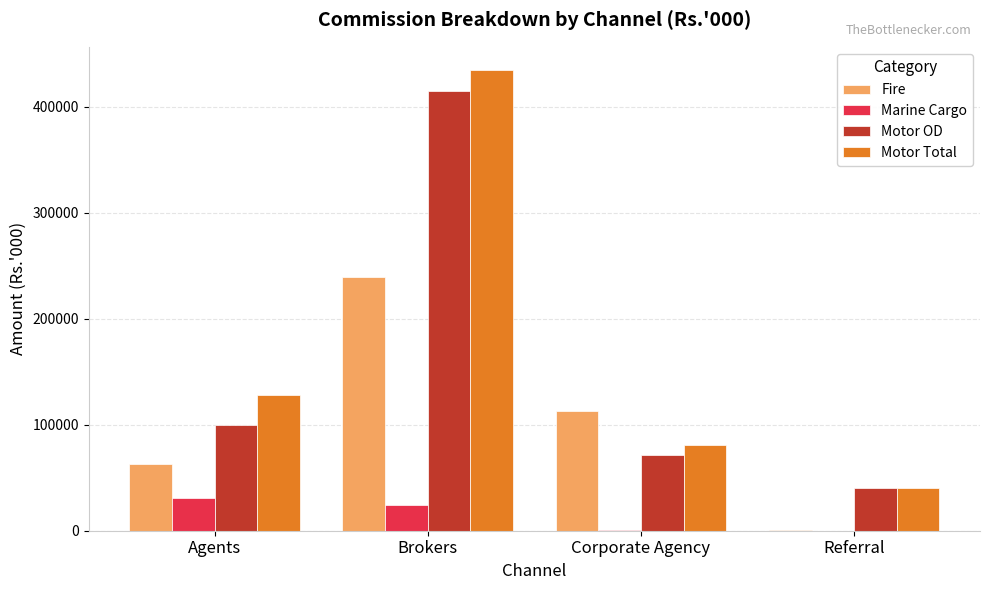

At which category is the sum across all series the highest?

Brokers